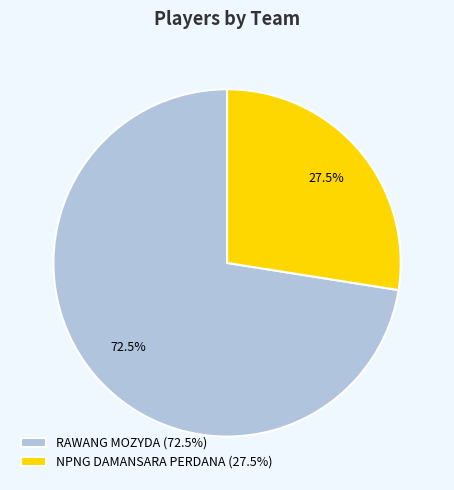

Which slice is the smallest?

NPNG DAMANSARA PERDANA